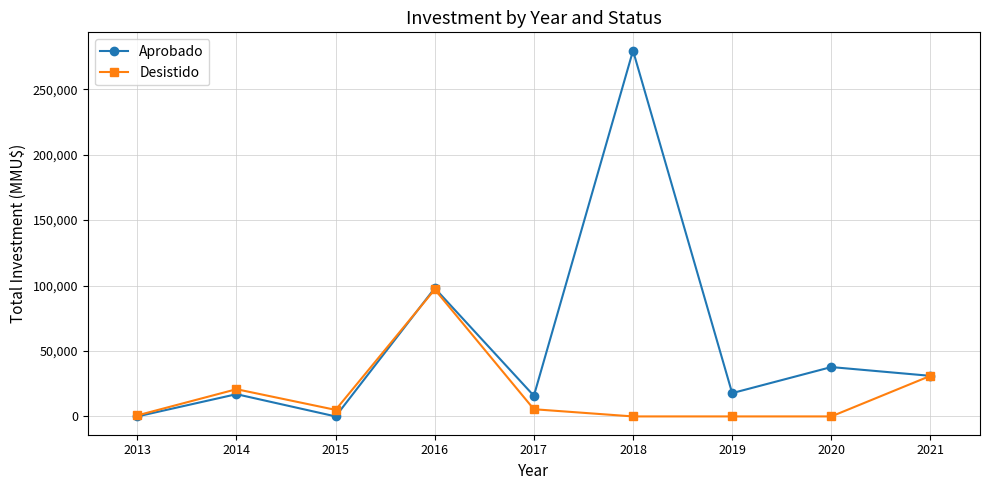

Count the number of categories in the chart.

9